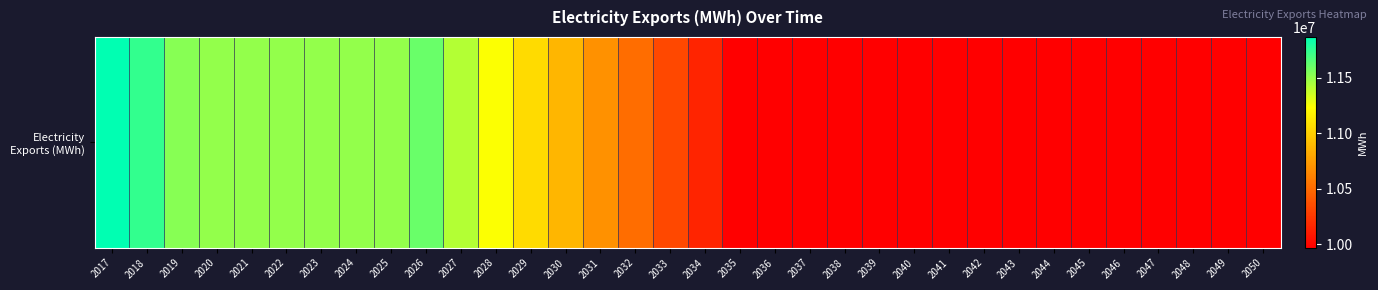

Between 2050 and 2025, which is larger?

2025